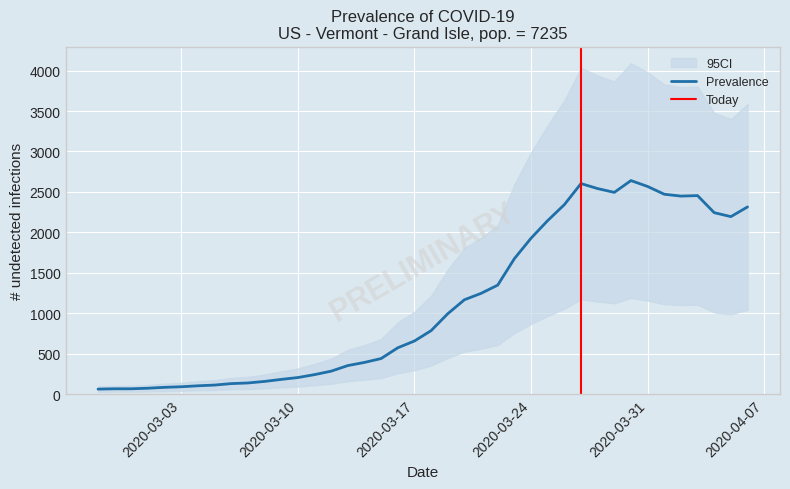

Between 2020-03-25 and 2020-03-08, which is larger?

2020-03-25